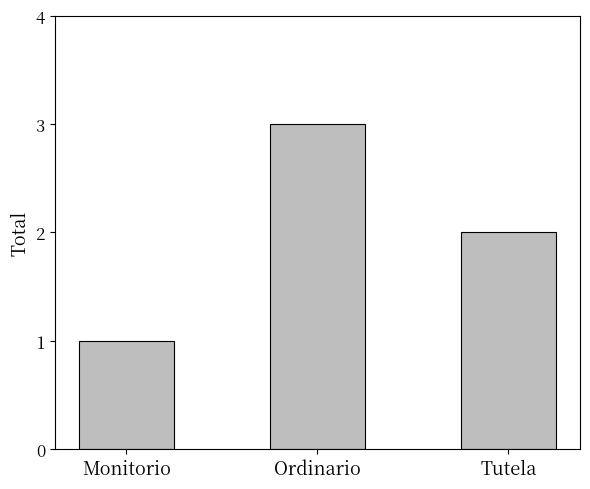

Count the values in the range 1 to 3.

3